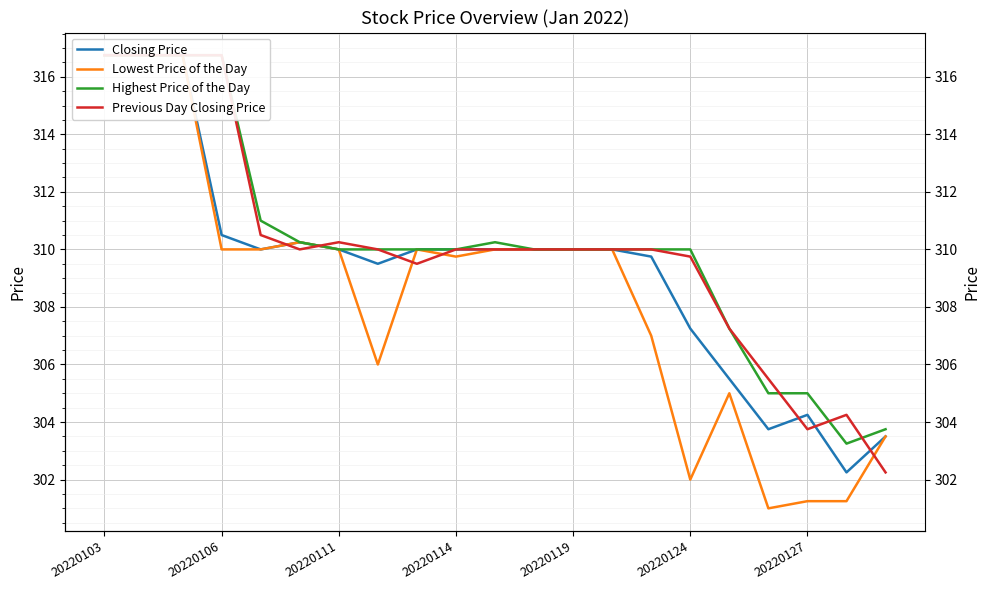

What is the difference between the highest and lowest values at 20?

1.5